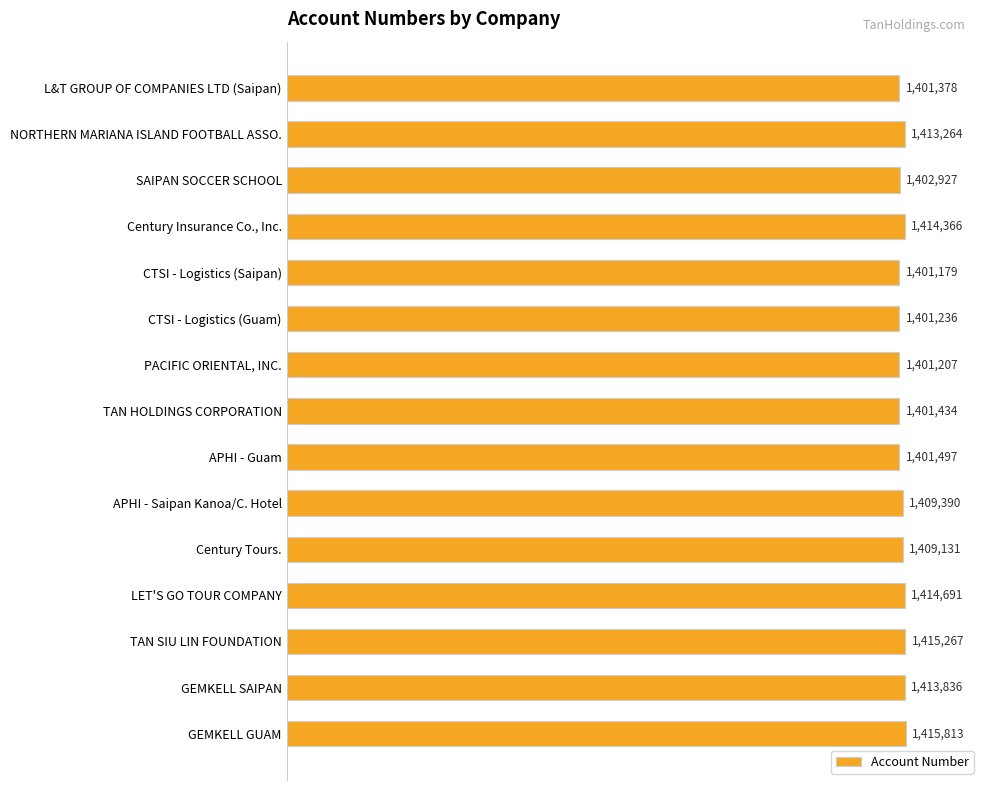

Are the bars horizontal?

Yes